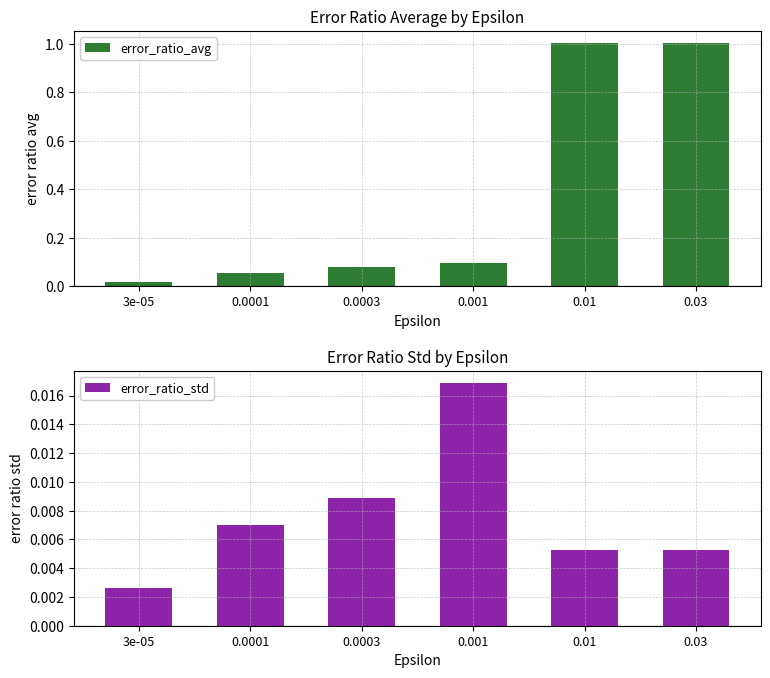

What position from the right is 0.0003?

4